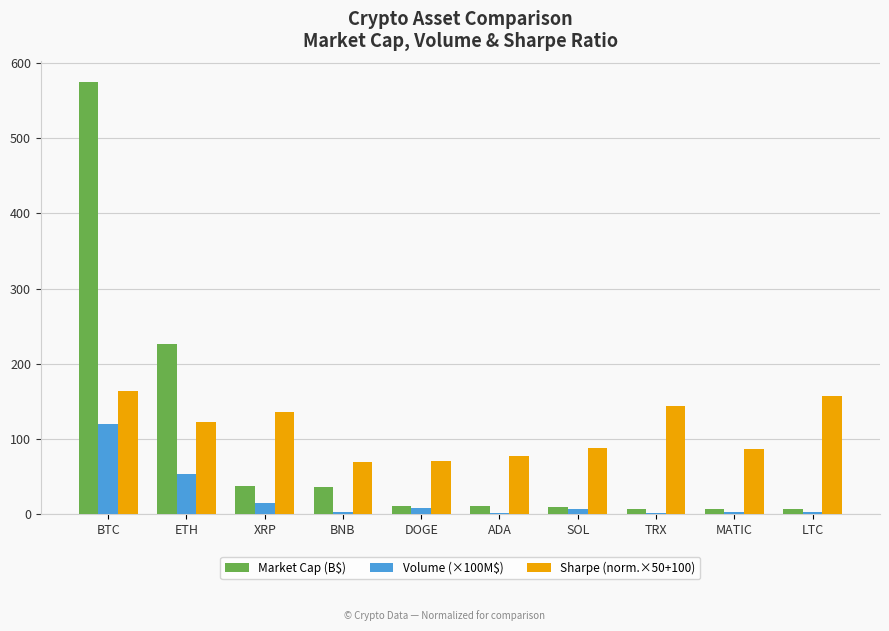

Which category has the highest value in the Market Cap (B$) series?

BTC